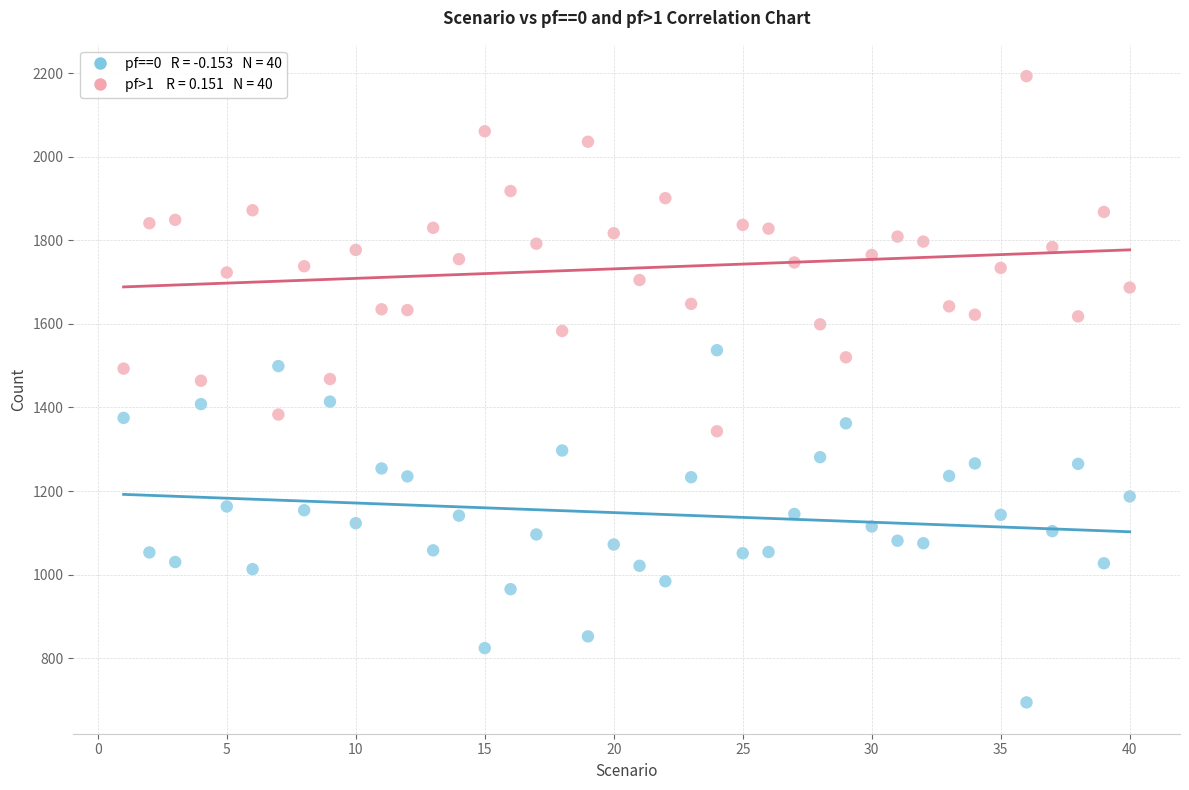

Across all data points, what is the range of Y values (max minus min)?

1499